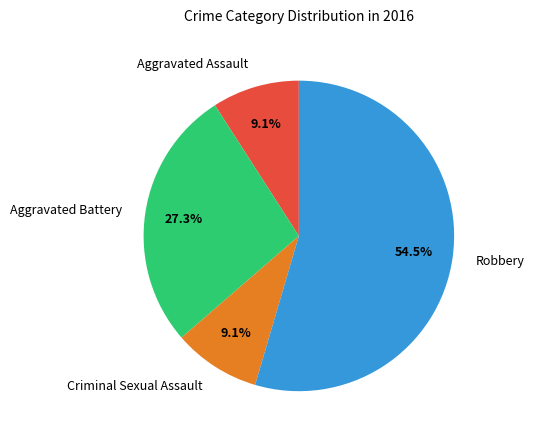

The Aggravated Assault slice represents 19% of the pie. True or false?

False